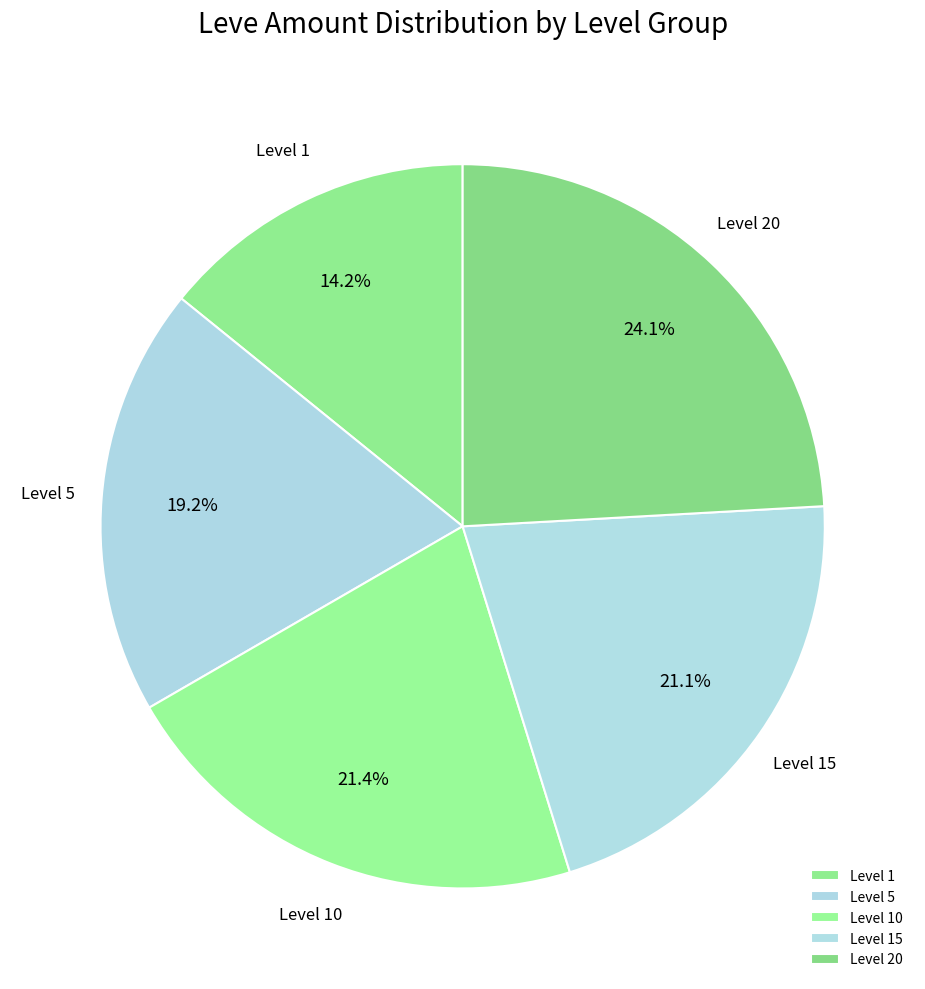

Is the sum of Level 1 and Level 5 greater than half?

No